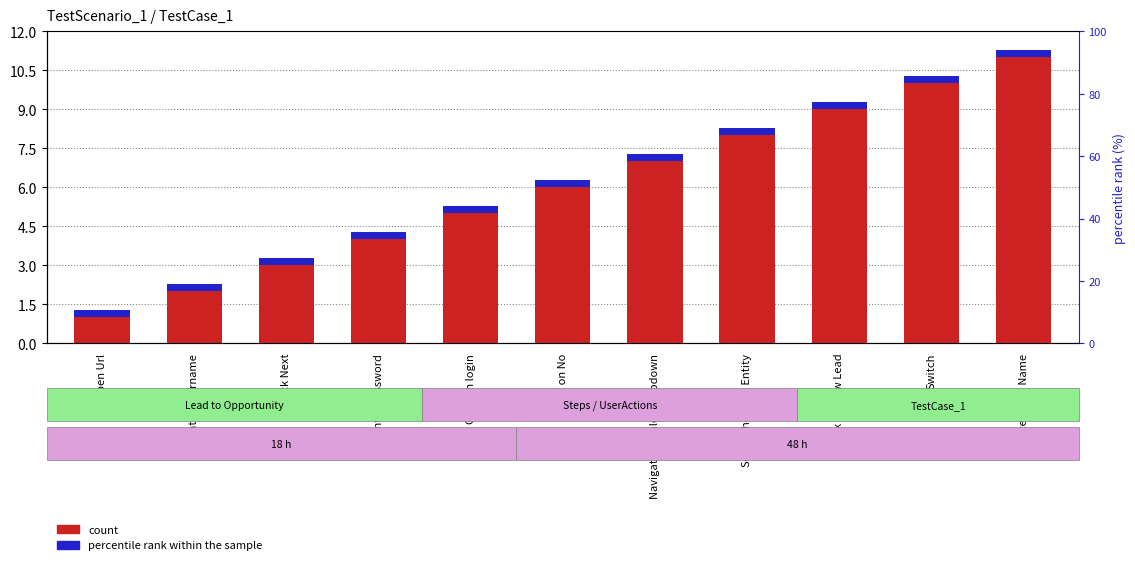

What is the spread (max minus min) of values at Click on login?

4.7